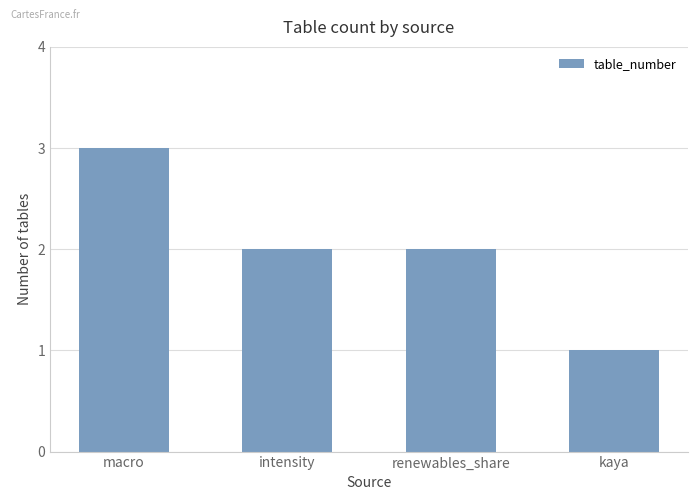

What value does the data have at macro?

3